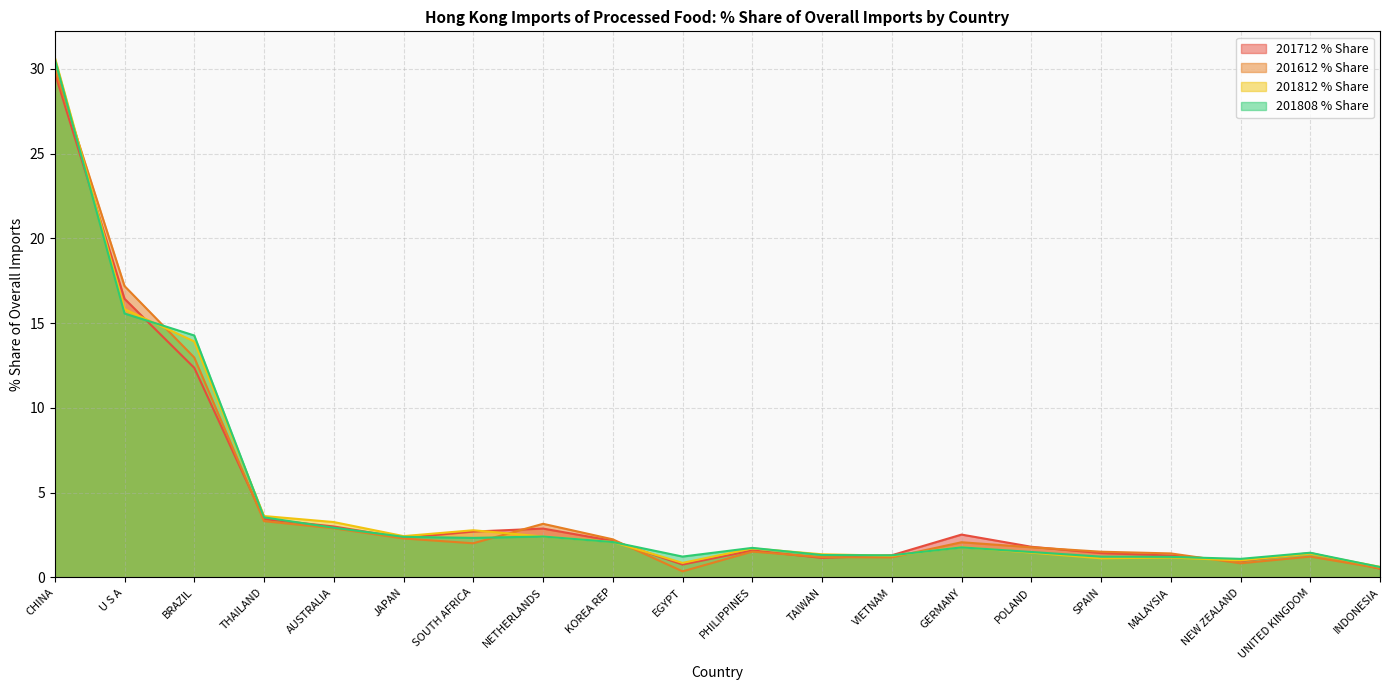

Reading right to left, what are all the values shown in this chart?

201712 % Share: INDONESIA=0.5	UNITED KINGDOM=1.4	NEW ZEALAND=1.0	MALAYSIA=1.3	SPAIN=1.4	POLAND=1.8	GERMANY=2.5	VIETNAM=1.3	TAIWAN=1.2	PHILIPPINES=1.6	EGYPT=0.8	KOREA REP=2.2	NETHERLANDS=2.9	SOUTH AFRICA=2.7	JAPAN=2.3	AUSTRALIA=3.0	THAILAND=3.4	BRAZIL=12.4	U S A=16.4	CHINA=29.8
201612 % Share: INDONESIA=0.5	UNITED KINGDOM=1.2	NEW ZEALAND=0.8	MALAYSIA=1.4	SPAIN=1.5	POLAND=1.8	GERMANY=2.1	VIETNAM=1.2	TAIWAN=1.2	PHILIPPINES=1.5	EGYPT=0.4	KOREA REP=2.2	NETHERLANDS=3.2	SOUTH AFRICA=2.0	JAPAN=2.3	AUSTRALIA=2.9	THAILAND=3.3	BRAZIL=13.0	U S A=17.2	CHINA=30.0
201812 % Share: INDONESIA=0.6	UNITED KINGDOM=1.4	NEW ZEALAND=1.0	MALAYSIA=1.2	SPAIN=1.1	POLAND=1.5	GERMANY=1.8	VIETNAM=1.3	TAIWAN=1.4	PHILIPPINES=1.7	EGYPT=0.9	KOREA REP=2.1	NETHERLANDS=2.4	SOUTH AFRICA=2.8	JAPAN=2.4	AUSTRALIA=3.3	THAILAND=3.6	BRAZIL=13.9	U S A=15.8	CHINA=30.7
201808 % Share: INDONESIA=0.6	UNITED KINGDOM=1.5	NEW ZEALAND=1.1	MALAYSIA=1.2	SPAIN=1.2	POLAND=1.5	GERMANY=1.8	VIETNAM=1.3	TAIWAN=1.3	PHILIPPINES=1.7	EGYPT=1.2	KOREA REP=2.1	NETHERLANDS=2.4	SOUTH AFRICA=2.3	JAPAN=2.4	AUSTRALIA=2.9	THAILAND=3.5	BRAZIL=14.3	U S A=15.6	CHINA=30.6